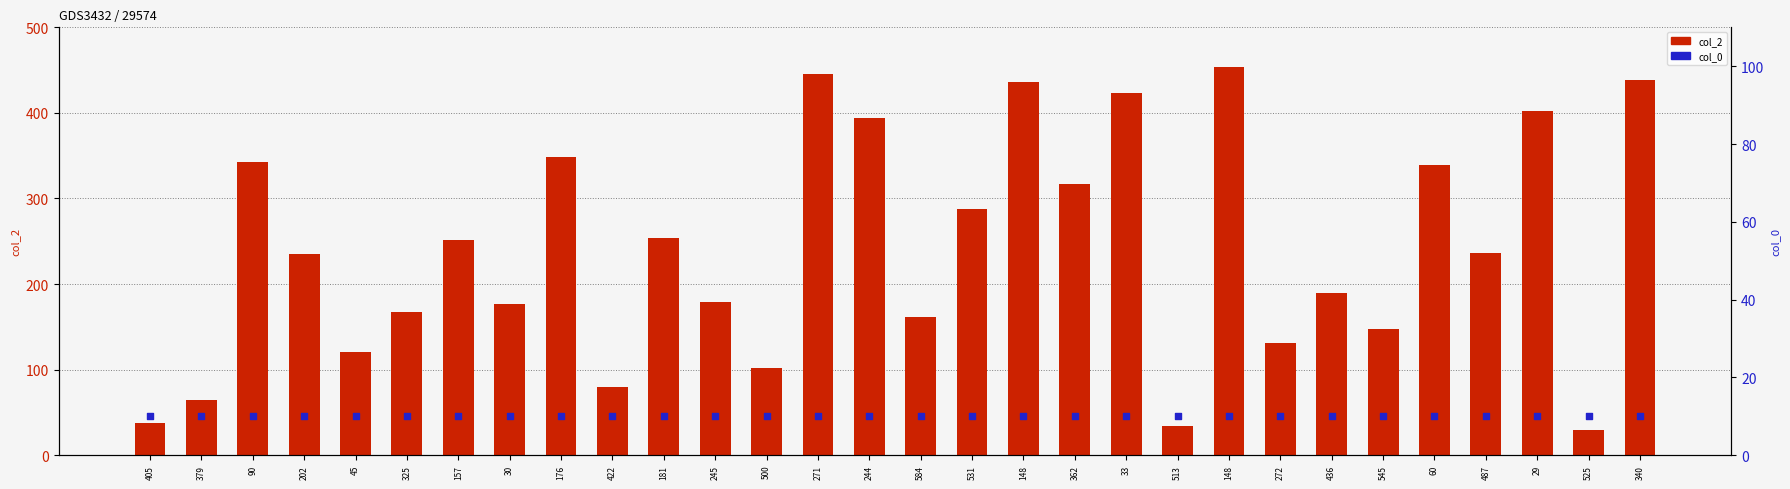

Is the value of col_0 at 362 greater than the value of col_2 at 271?

No